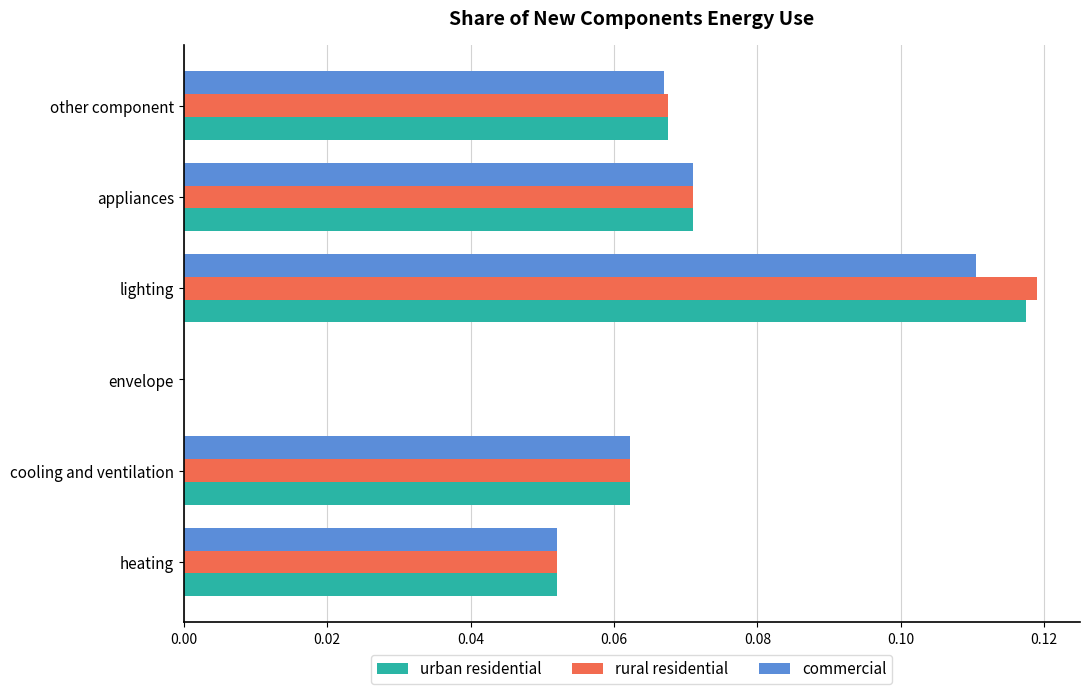

Is the value of rural residential at cooling and ventilation greater than the value of urban residential at envelope?

Yes